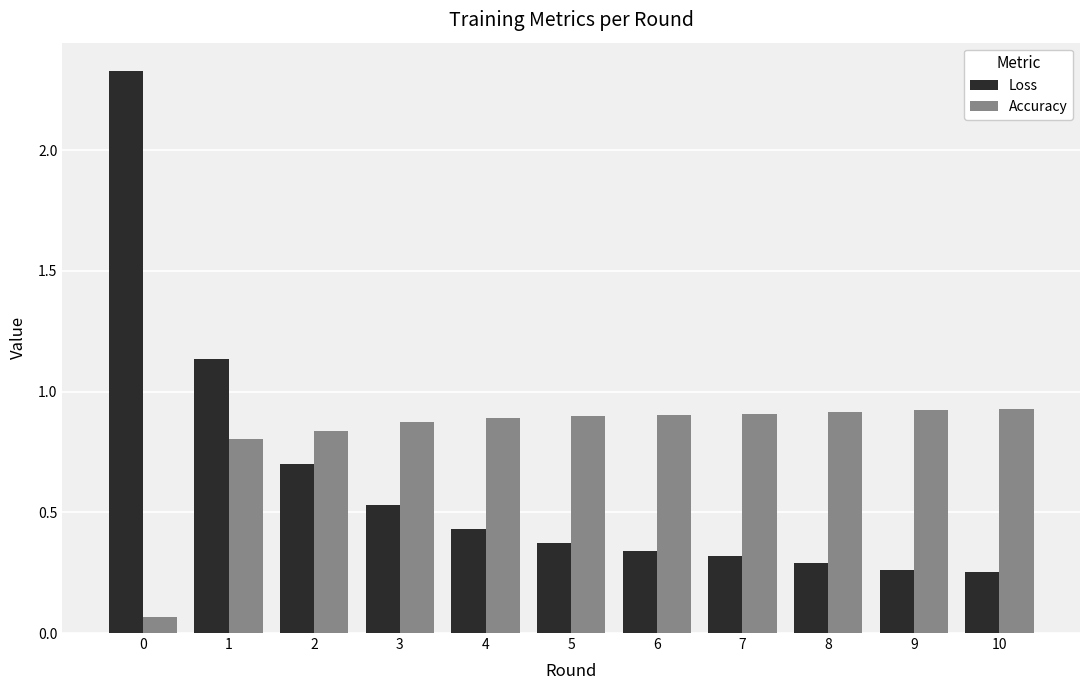

Which series has the largest range (max minus min)?

Loss